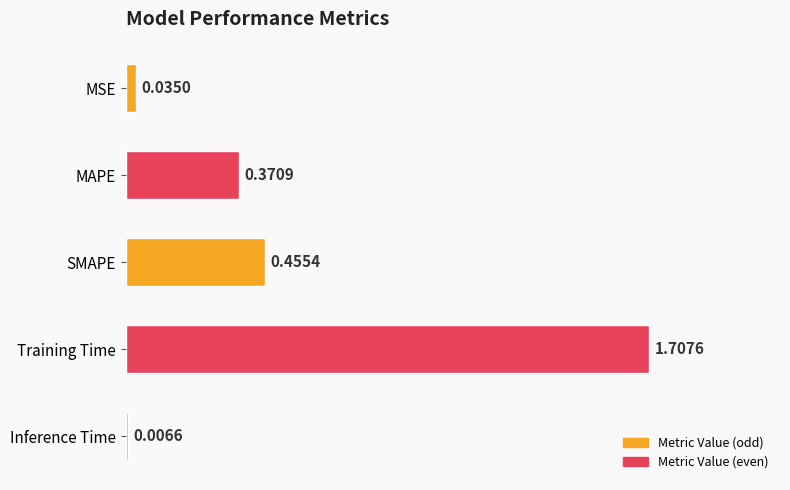

What is the difference between the maximum and minimum values?

1.7